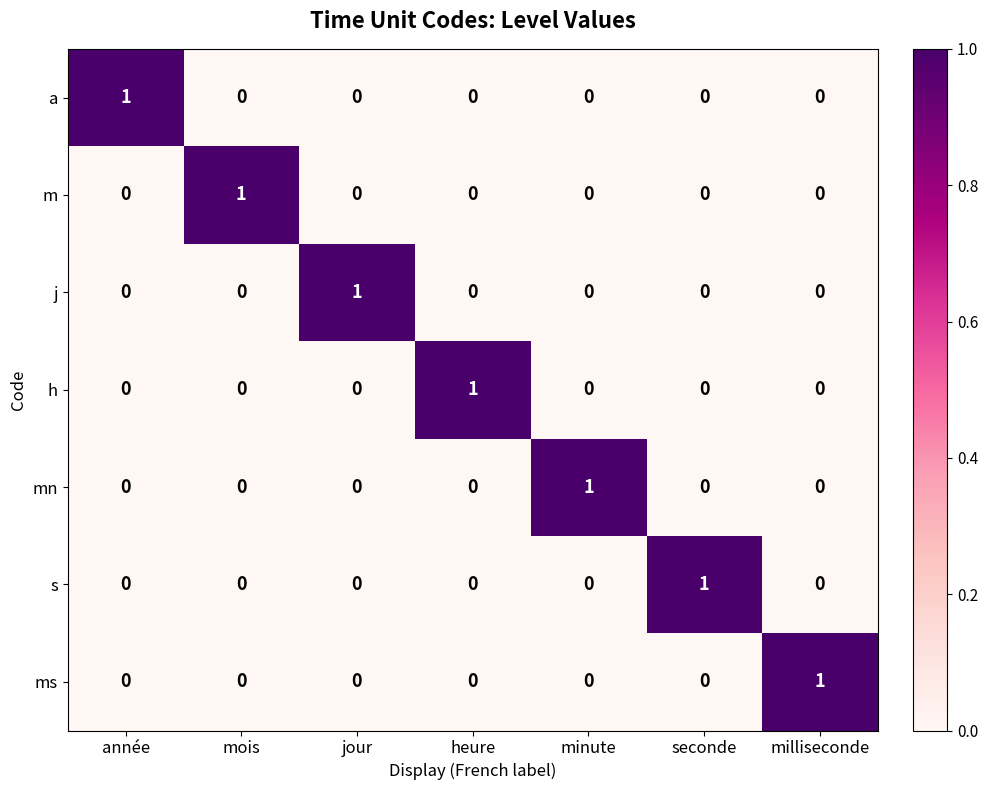

Is it true that h equals -1 at milliseconde?

False